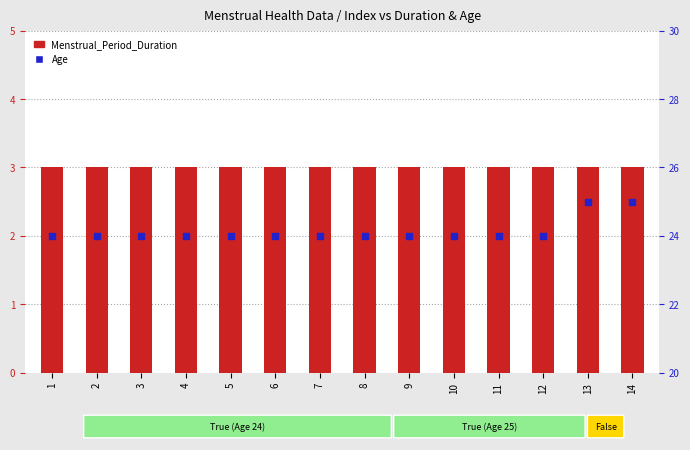

What is the total value across all series at 9?

27